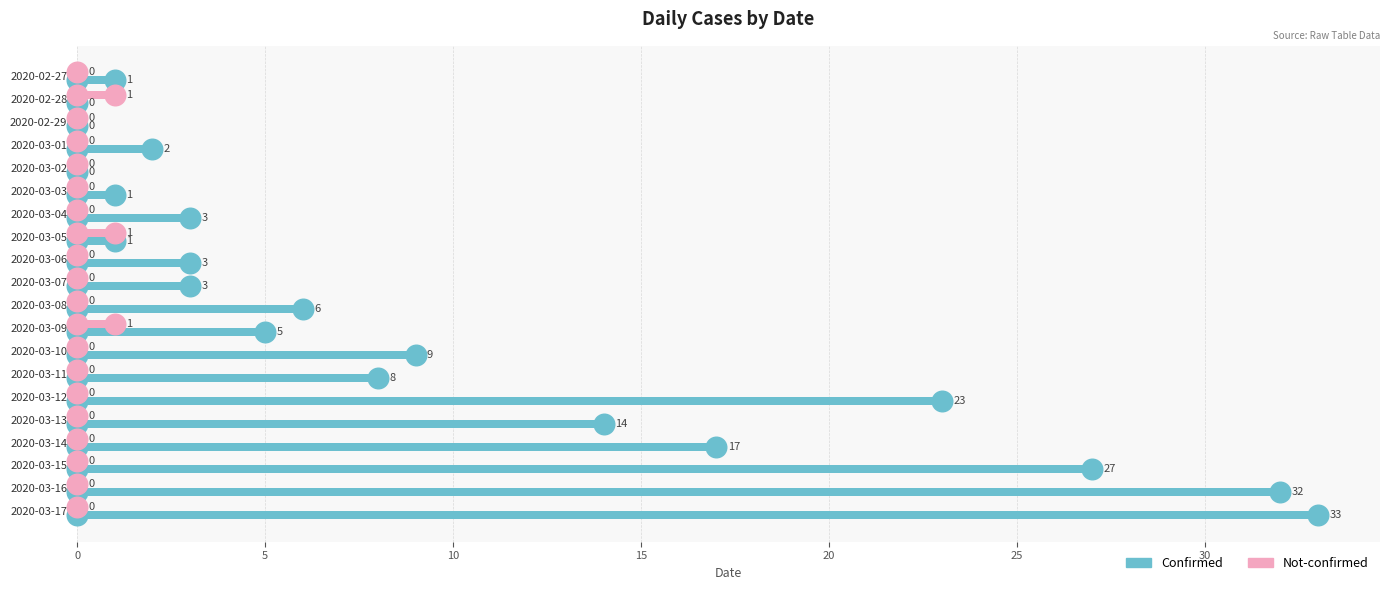

Which series contains the lowest Y value?

Confirmed